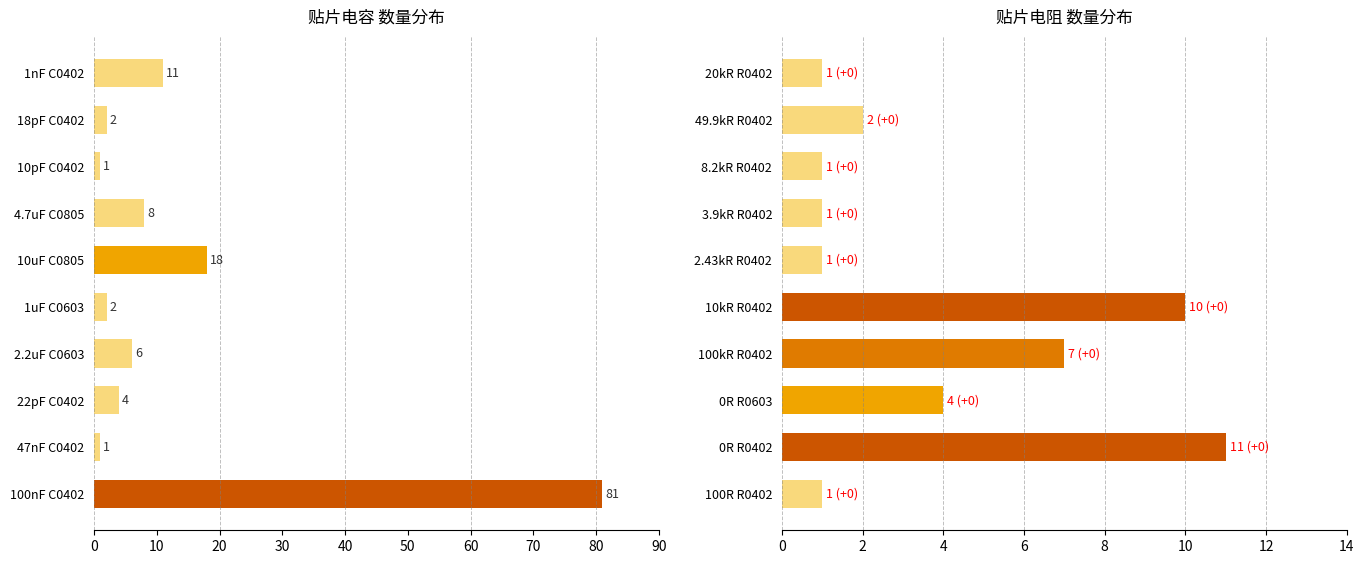

What is the minimum value shown in the chart?

1